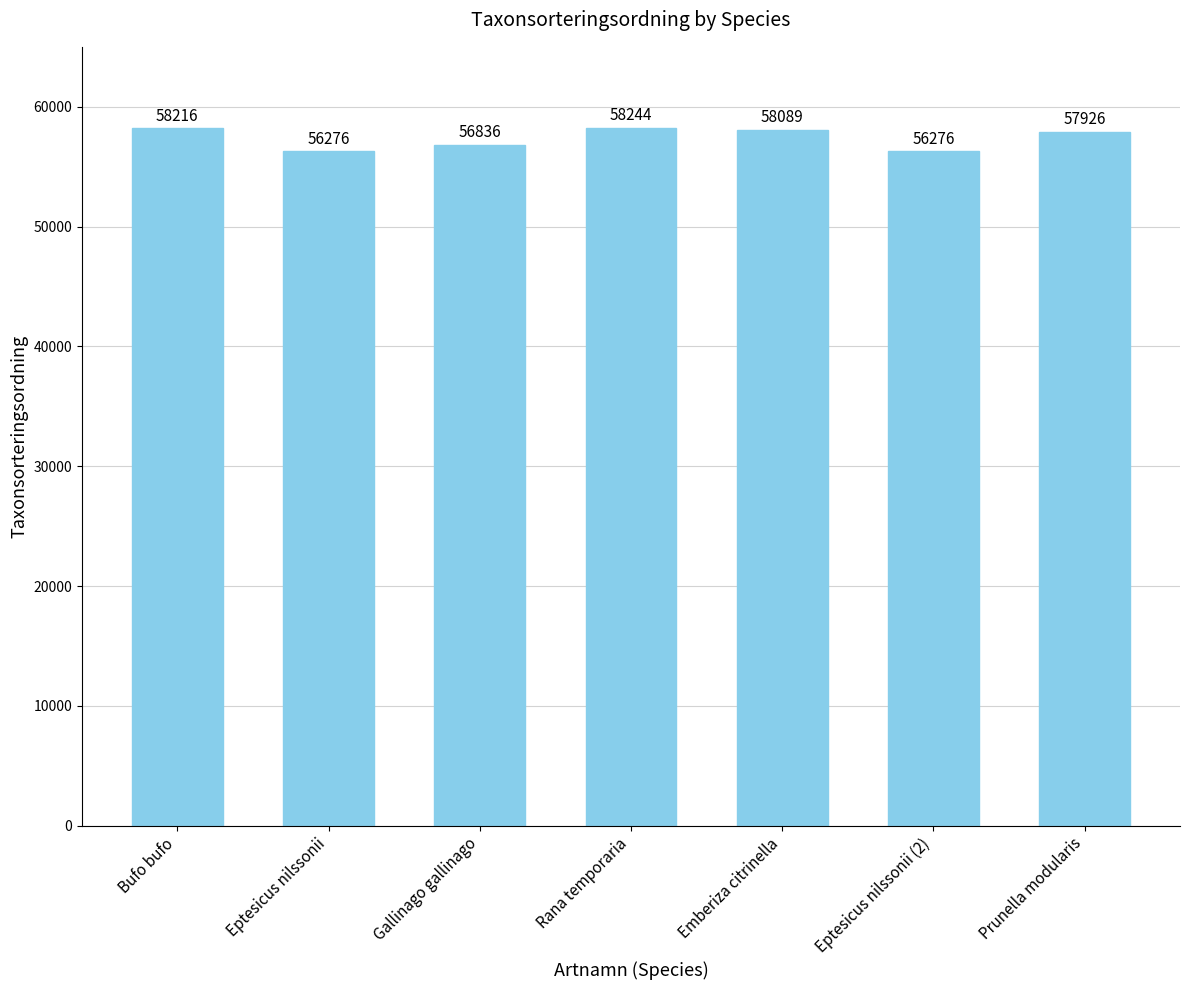

How many data points does each series have?

7